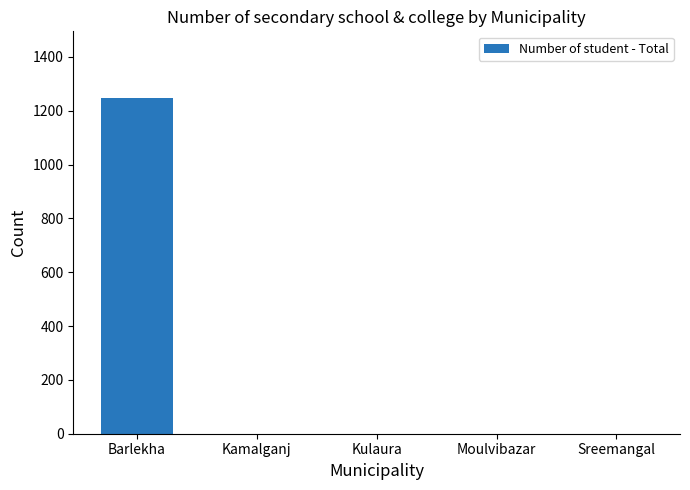

The chart shows a value of 0 at Kamalganj. True or false?

True